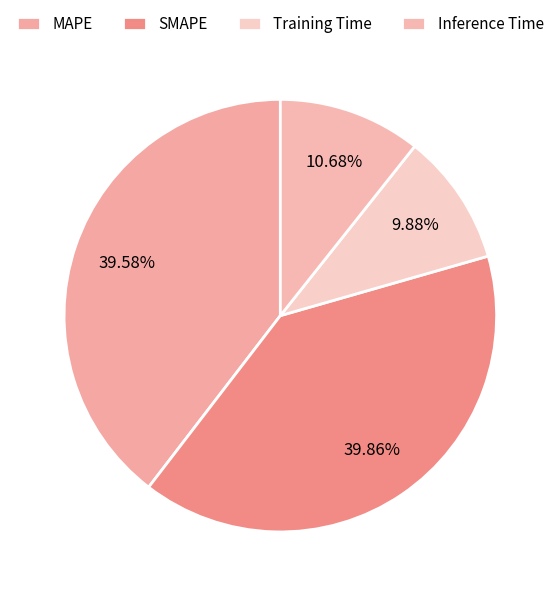

Do Training Time and SMAPE together represent more than half of the pie?

No